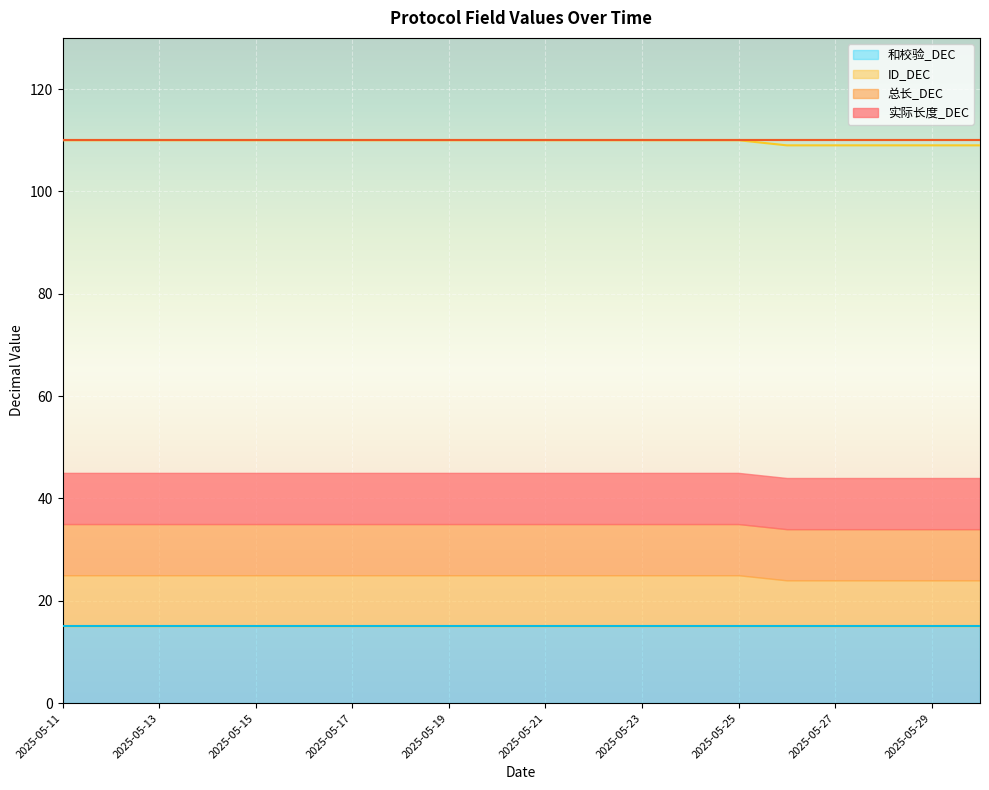

What is the total value across all series at 2025-05-19?

345